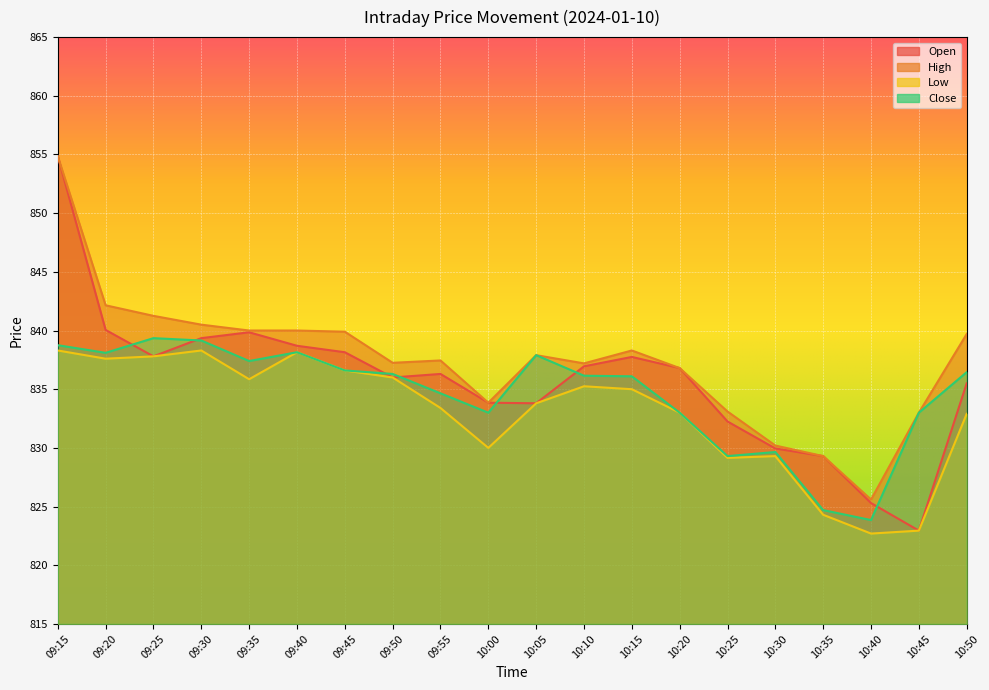

Which series has the widest spread of values?

Open